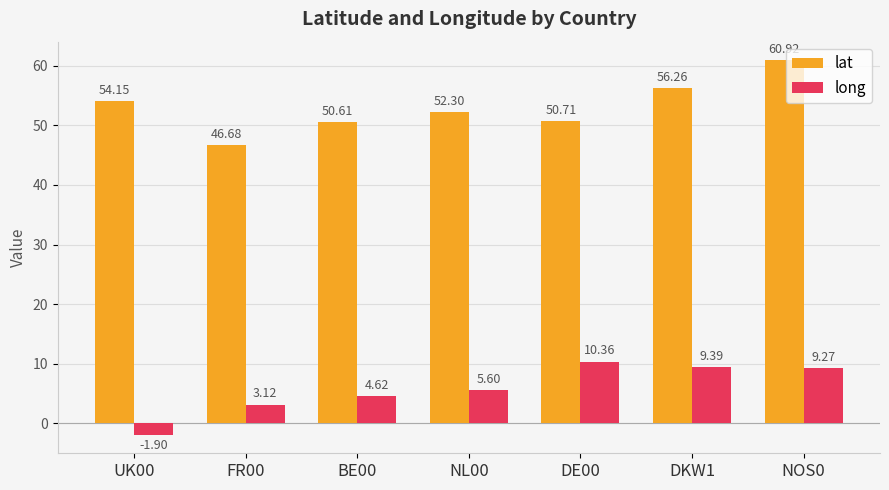

The value of lat at NOS0 is 60.9. True or false?

True